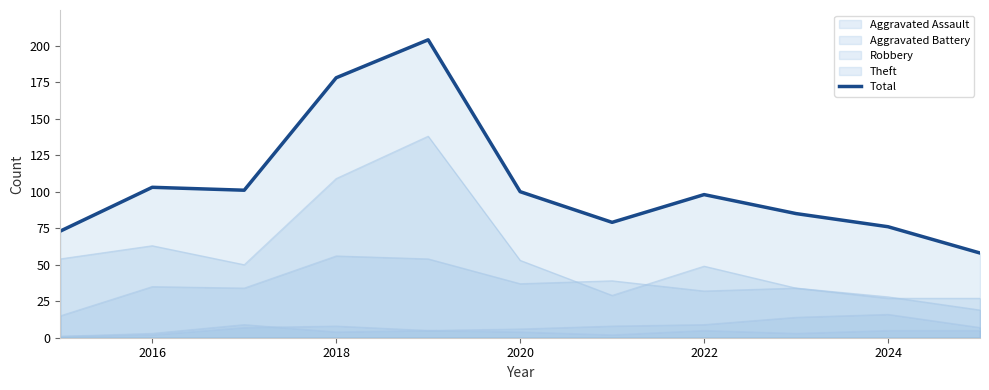

How many data points are less than 98?

5